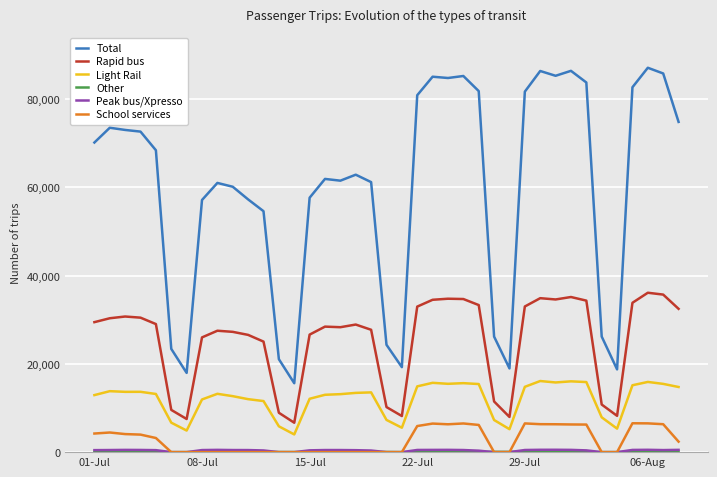

Which series has the largest total across all categories?

Total